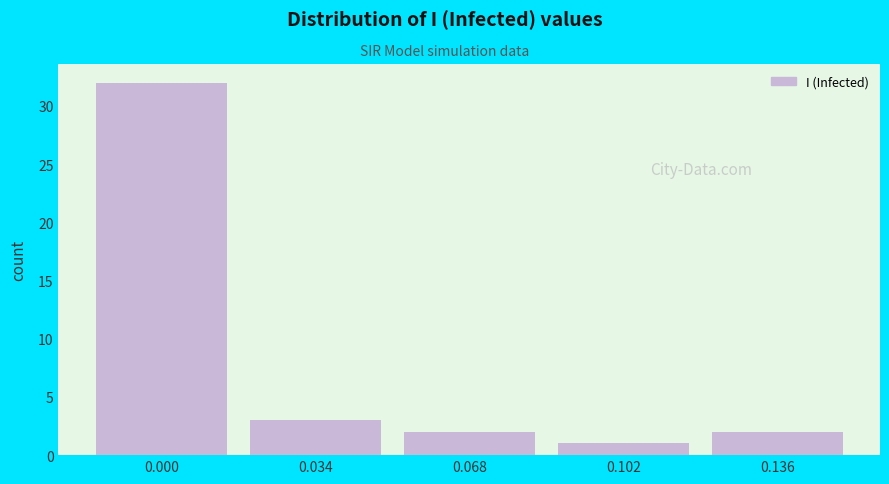

Reading left to right, extract all data points from this chart.

0.000=32	0.034=3	0.068=2	0.102=1	0.136=2